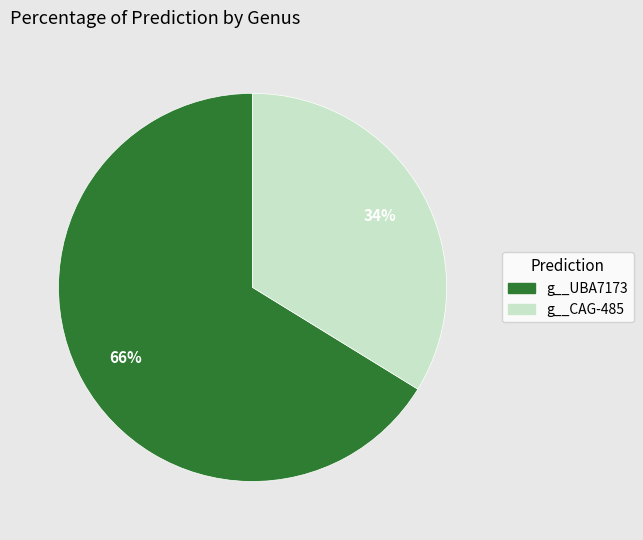

What percentage is the g__UBA7173 slice, to the nearest percent?

66%